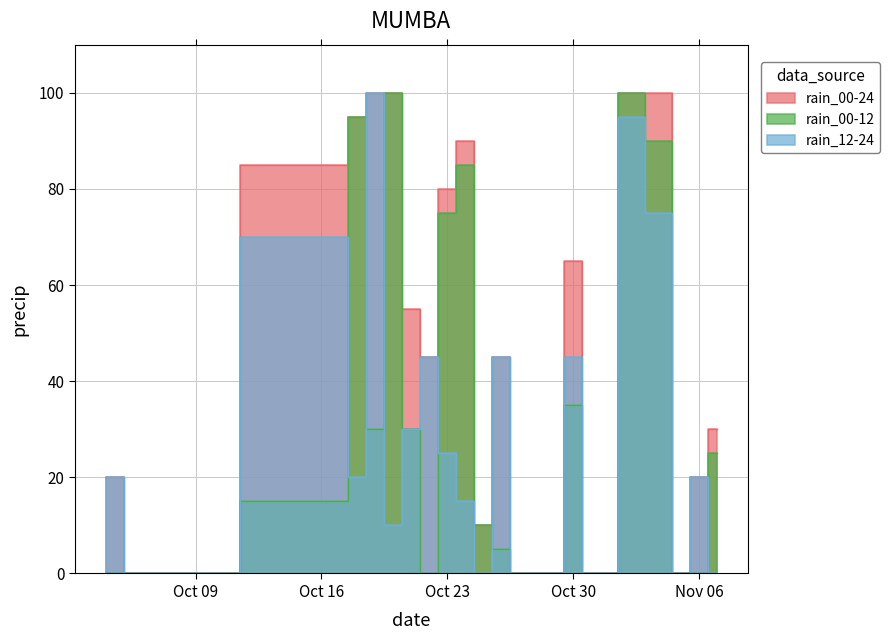

The rain_00-12 series shows 75 at Oct 23. True or false?

True